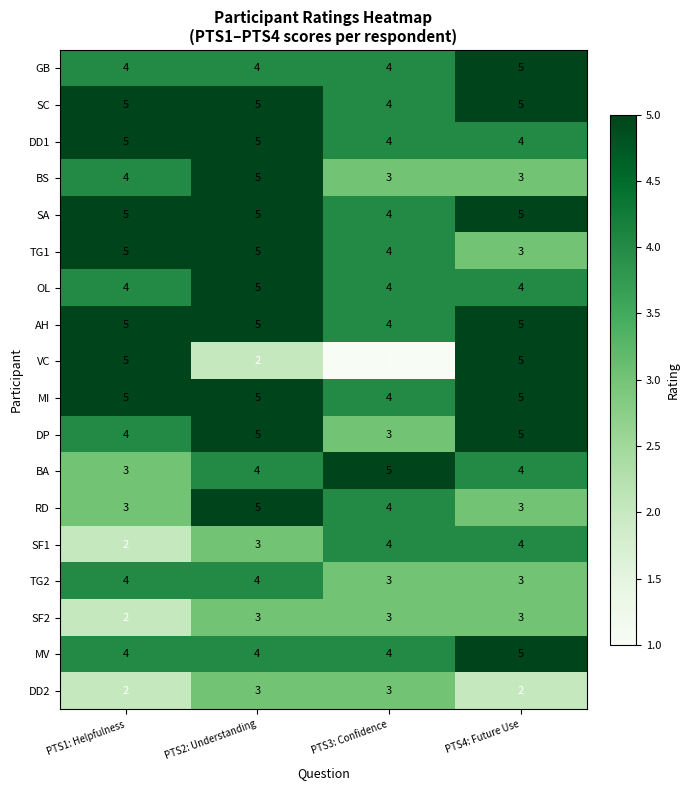

What is the sum of the MV values at PTS1: Helpfulness and PTS4: Future Use?

9